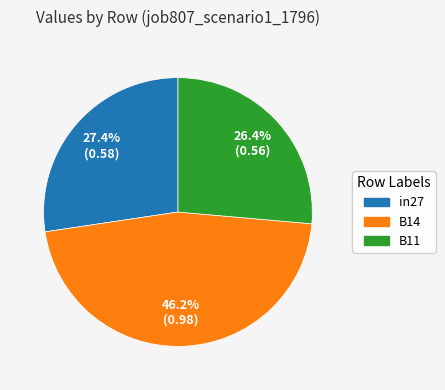

Is it true that in27 is 35% of the pie?

False